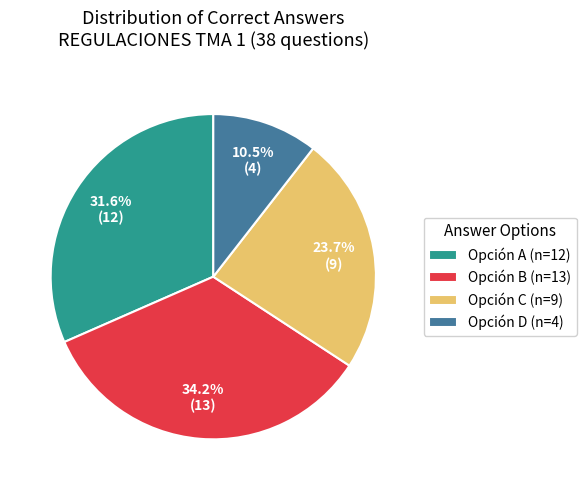

Count the number of slices in the pie.

4